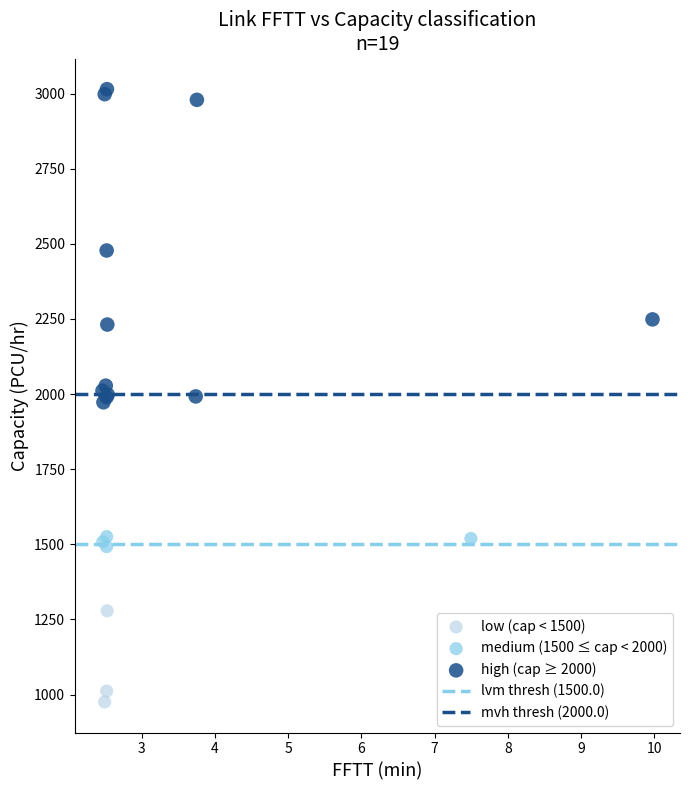

Which series contains the highest Y value?

high (cap ≥ 2000)